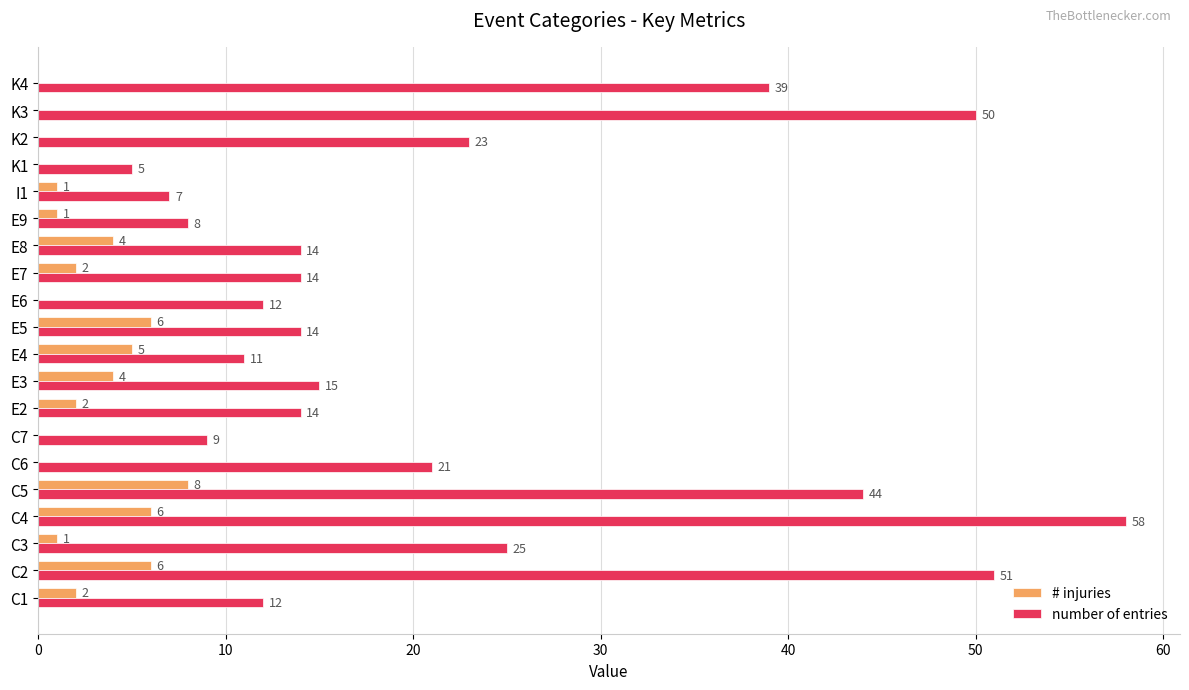

What is the sum of all number of entries values?

446